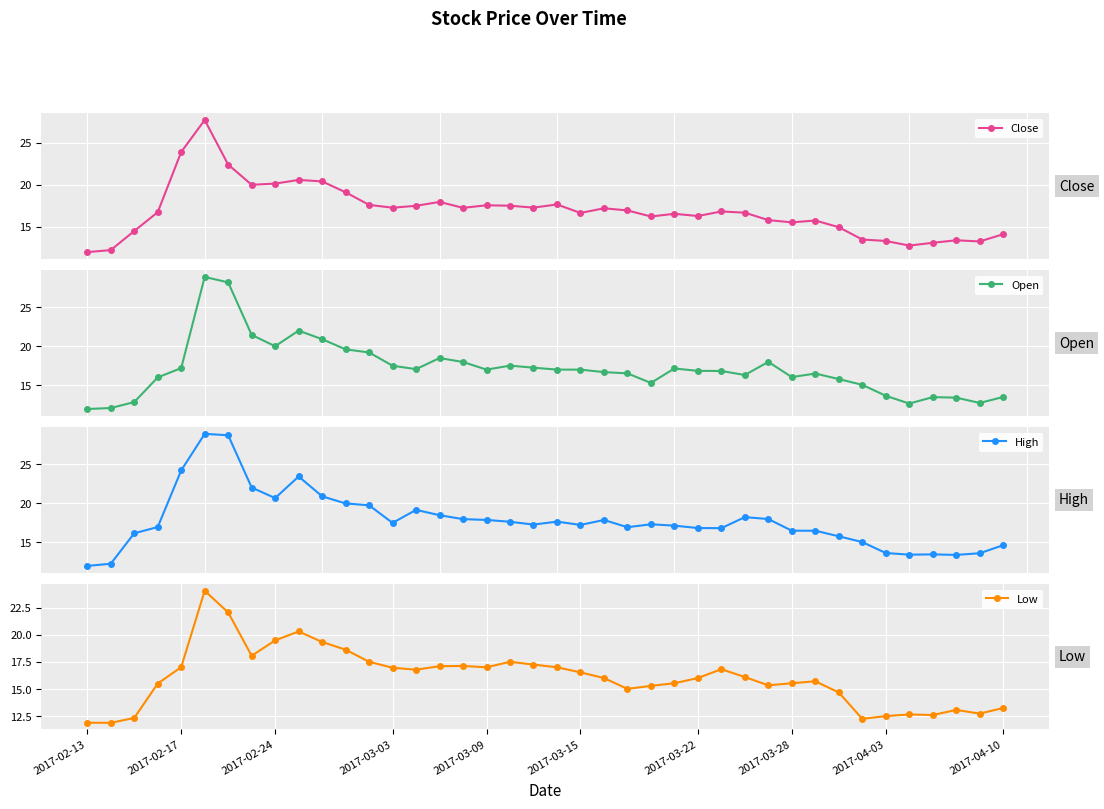

Reading right to left, what are all the values shown in this chart?

Close: 14.1	13.3	13.4	13.1	12.8	13.3	13.5	15.0	15.8	15.5	15.8	16.7	16.8	16.3	16.5	16.2	16.9	17.2	16.6	17.7	17.3	17.5	17.6	17.3	18.0	17.5	17.3	17.6	19.1	20.4	20.6	20.1	20.0	22.4	27.7	23.9	16.7	14.5	12.2	12.0
Open: 13.5	12.7	13.4	13.5	12.7	13.7	15.1	15.8	16.5	16.0	18.0	16.3	16.8	16.8	17.1	15.3	16.5	16.7	17.0	17.0	17.3	17.5	17.0	18.0	18.5	17.1	17.5	19.2	19.6	20.9	22.0	20.0	21.4	28.2	28.9	17.2	16.0	12.8	12.1	11.9
High: 14.7	13.6	13.4	13.5	13.4	13.7	15.1	15.8	16.5	16.5	18.0	18.2	16.8	16.8	17.1	17.3	16.9	17.9	17.2	17.7	17.3	17.6	17.9	18.0	18.5	19.2	17.5	19.8	20.0	20.9	23.4	20.7	22.0	28.7	28.9	24.2	17.0	16.2	12.3	12.0
Low: 13.2	12.7	13.1	12.6	12.7	12.5	12.2	14.7	15.7	15.5	15.3	16.1	16.8	16.0	15.5	15.3	15.0	16.0	16.5	17.0	17.3	17.5	17.0	17.1	17.1	16.8	17.0	17.5	18.6	19.3	20.3	19.5	18.1	22.1	24.1	17.0	15.5	12.3	11.9	11.9